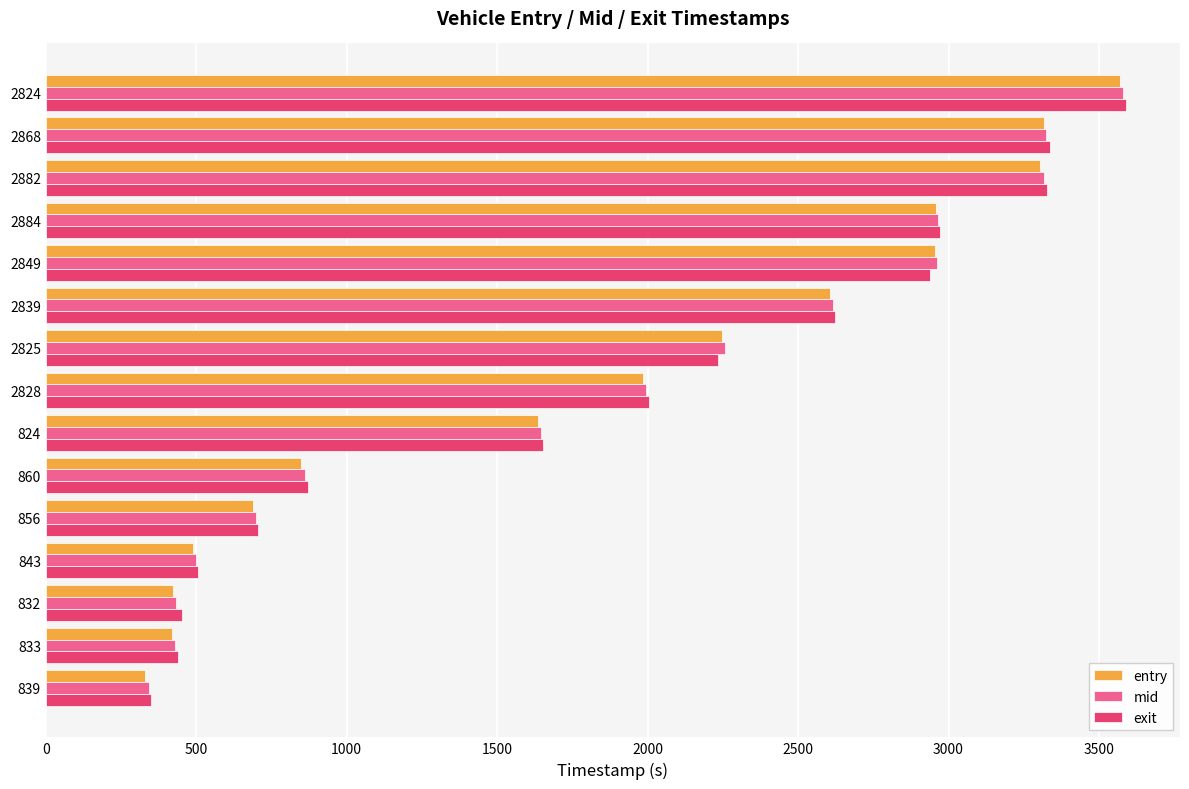

Between 833 and 2824, which series saw the biggest shift?

mid